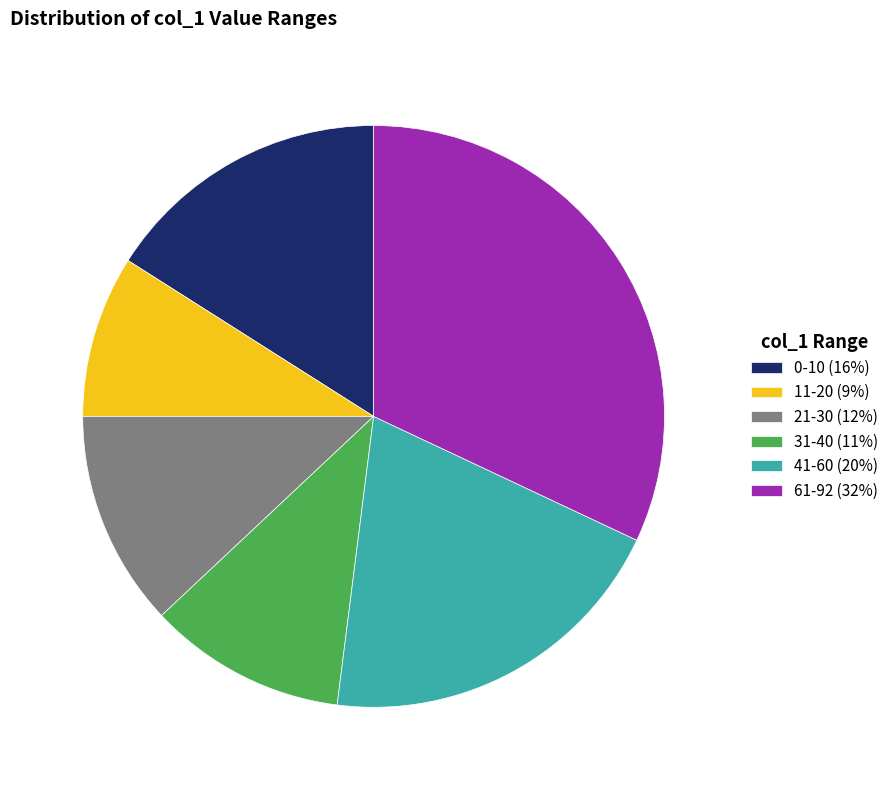

Is 0-10 (16%) the majority of the pie?

No